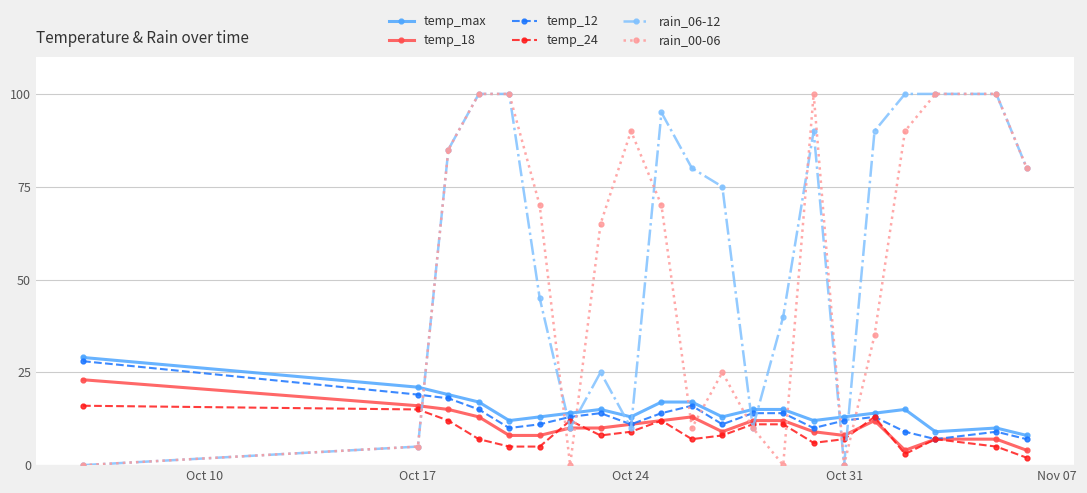

Count the number of categories in the chart.

21